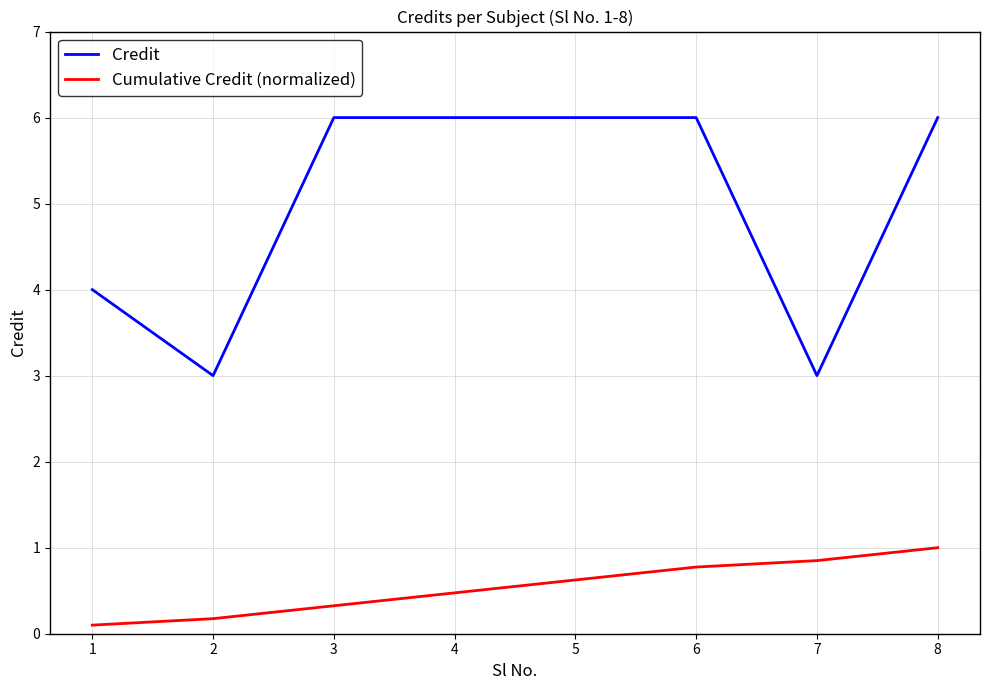

Which series has the largest total across all categories?

Credit